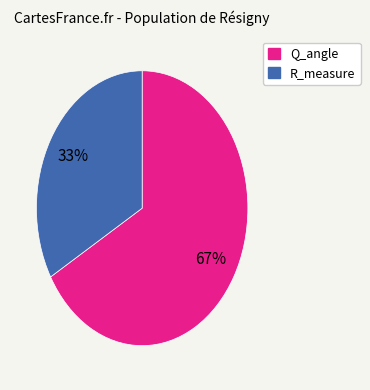

To the nearest percent, what portion does R_measure represent?

33%